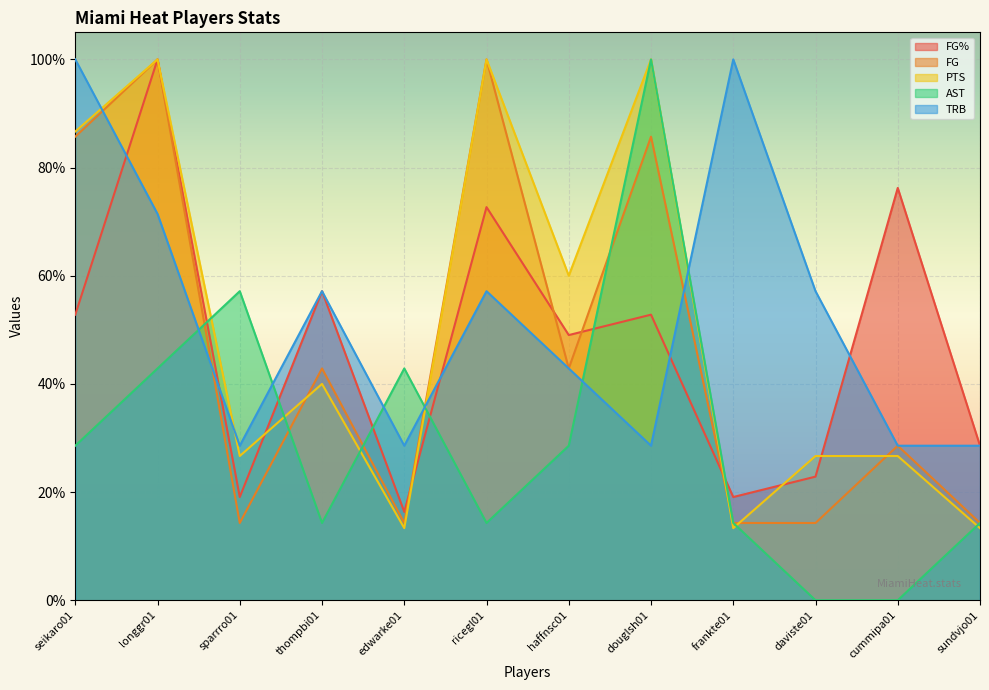

The PTS series shows 1.7 at douglsh01. True or false?

False